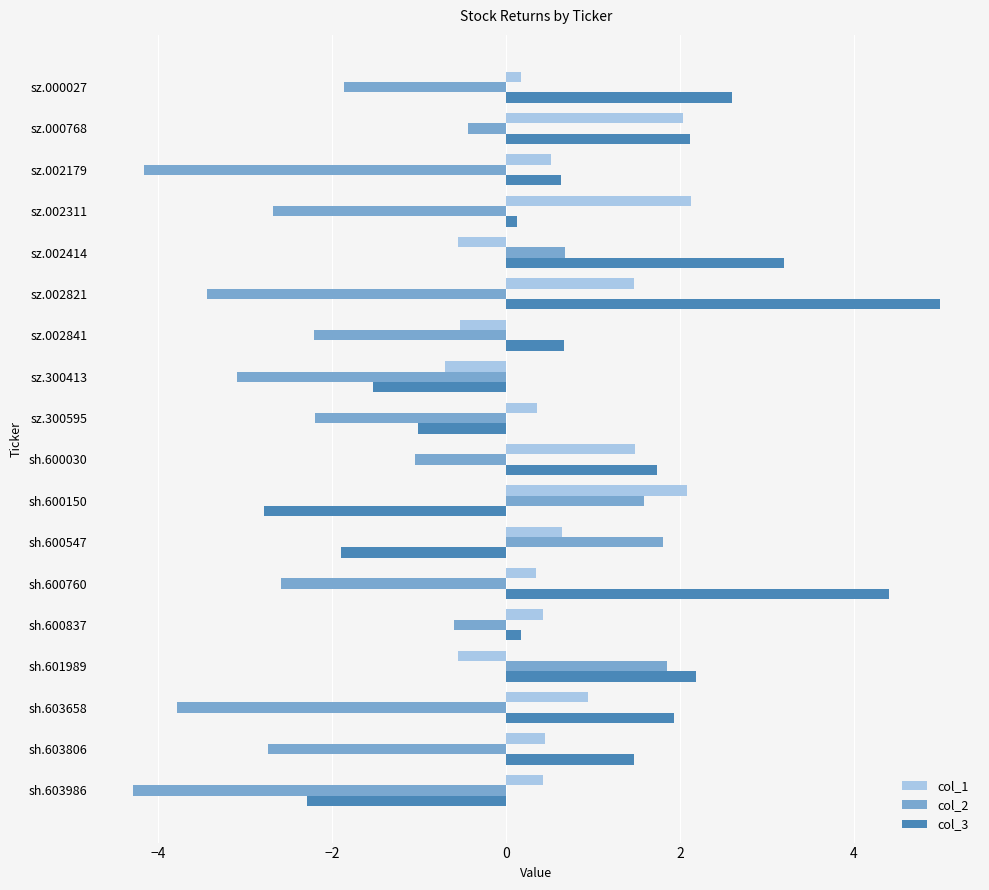

What is the sum of all col_1 values?

11.2